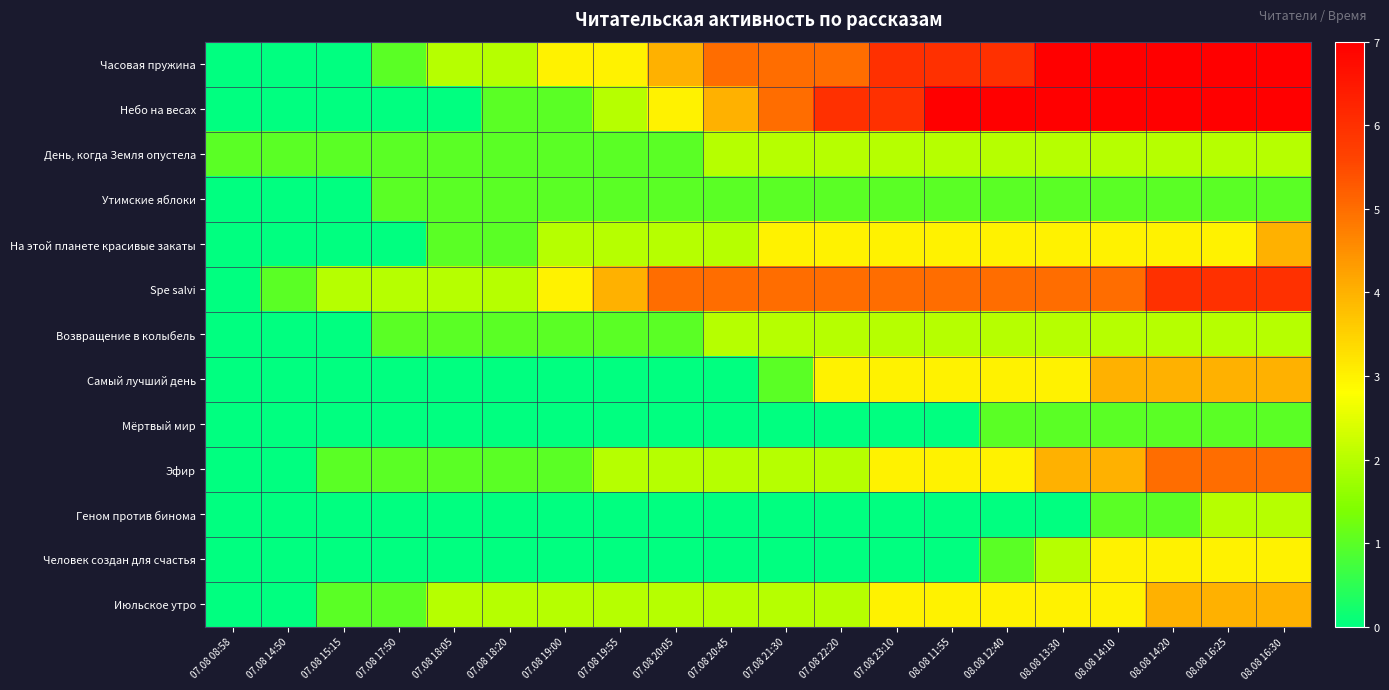

How many categories are shown in the chart?

20